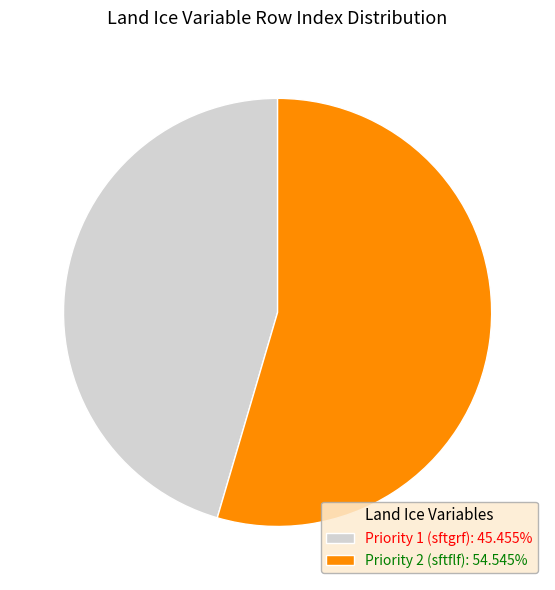

Do Priority 2 (sftflf): 54.545% and Priority 1 (sftgrf): 45.455% together represent more than half of the pie?

Yes